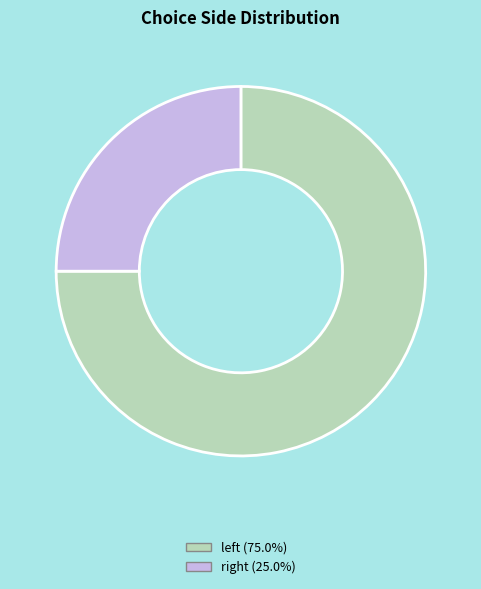

Rank the categories by value from highest to lowest.

left, right